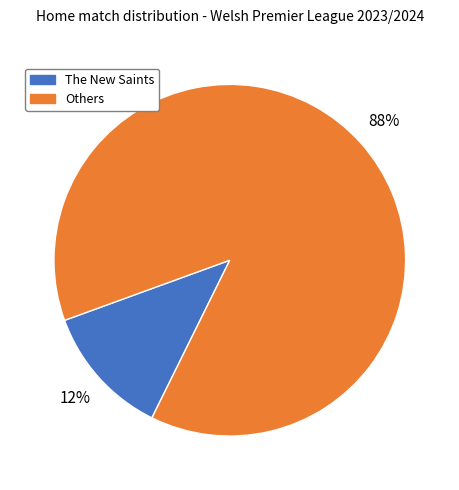

Do The New Saints and Others together represent more than half of the pie?

Yes